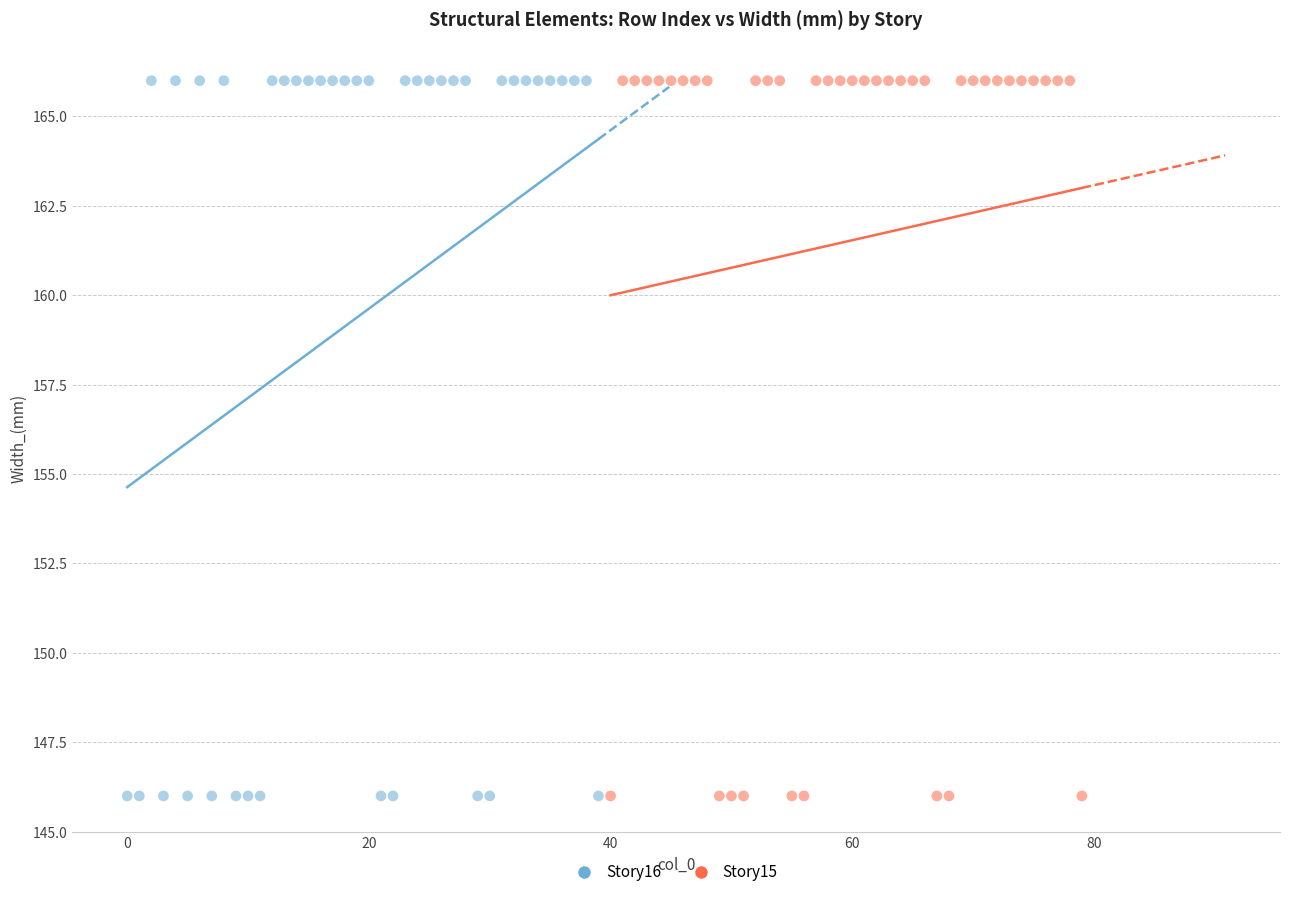

What are all the series names shown in the legend?

Story16, Story15